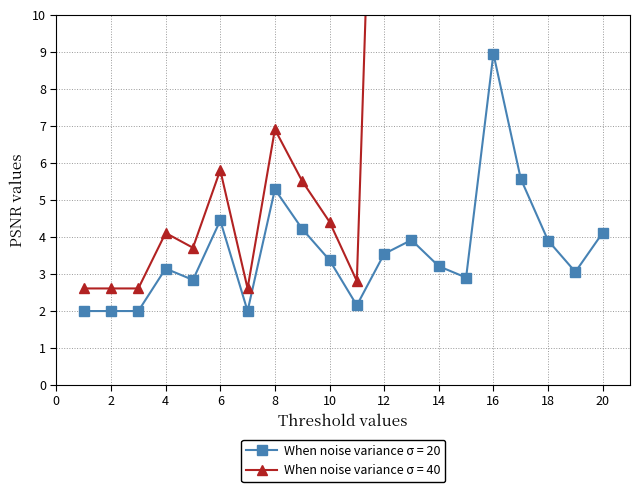

At which category is the sum across all series the highest?

16